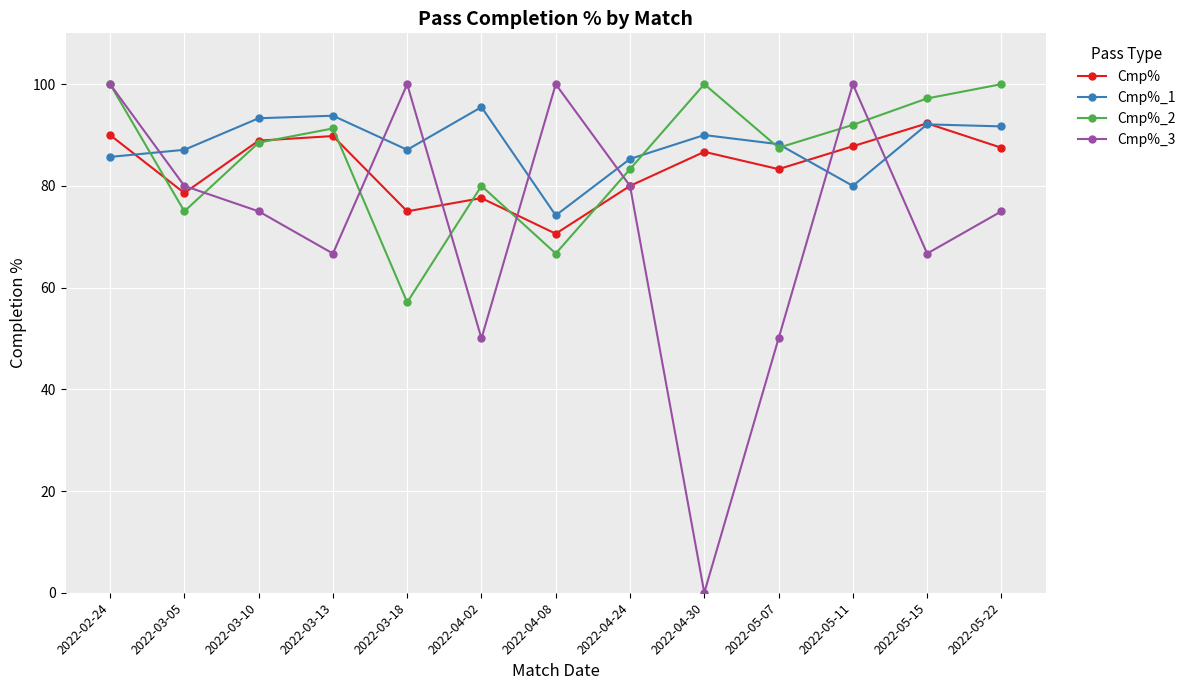

What is the maximum value shown in the chart?

100.0